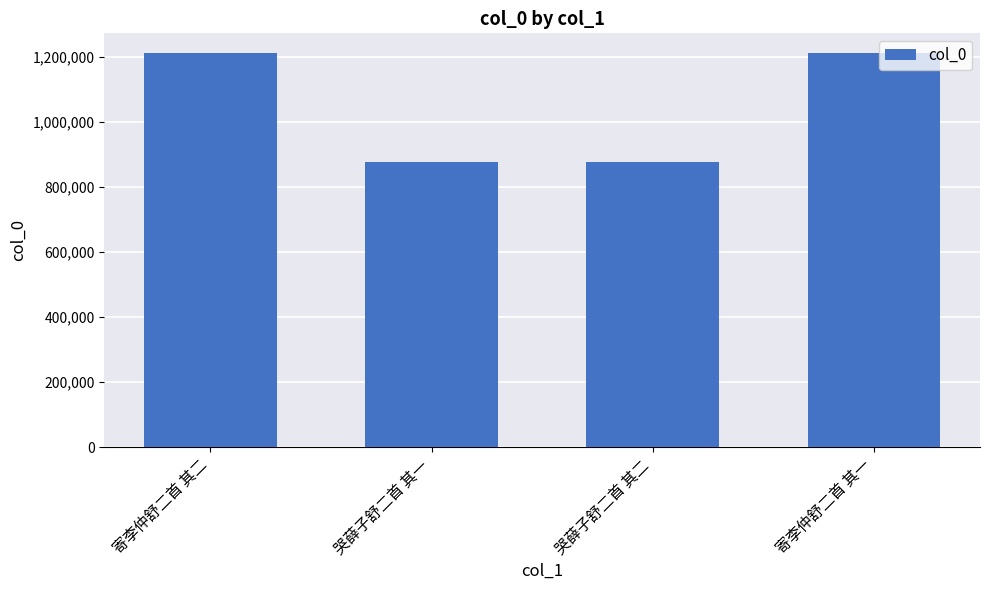

What is the value of the 1st bar from the left?

1211266